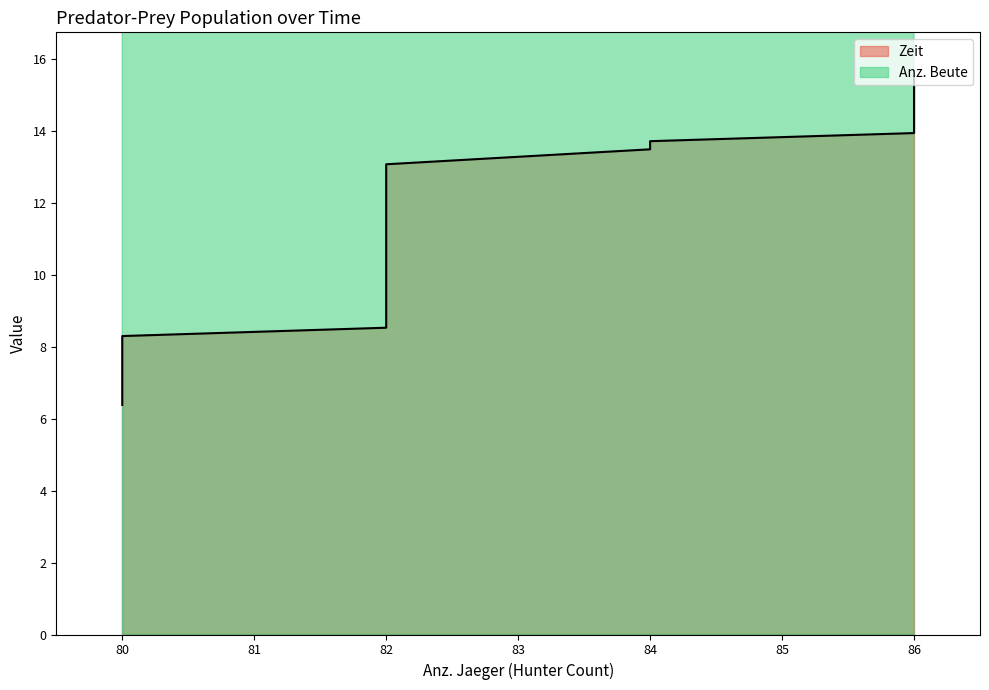

The Anz. Beute series shows 103.3 at 80. True or false?

False